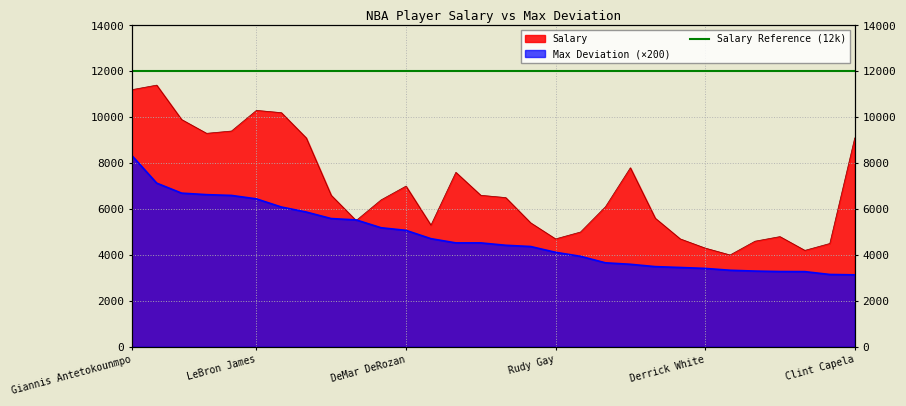

Reading right to left, extract all data points from this chart.

Salary: Clint Capela=9100.0	Brook Lopez=4500.0	Ben McLemore=4200.0	Kevin Huerter=4800.0	Rajon Rondo=4600.0	George Hill=4000.0	Derrick White=4300.0	Garrett Temple=4700.0	Joe Ingles=5600.0	Rudy Gobert=7800.0	Jarrett Allen=6100.0	Joe Harris=5000.0	Rudy Gay=4700.0	Taurean Prince=5400.0	Montrezl Harrell=6500.0	Dejounte Murray=6600.0	LaMarcus Aldridge=7600.0	Jabari Parker=5300.0	DeMar DeRozan=7000.0	Khris Middleton=6400.0	Lou Williams=5500.0	Bojan Bogdanovic=6600.0	Paul George=9100.0	Anthony Davis=10200.0	LeBron James=10300.0	Kawhi Leonard=9400.0	Russell Westbrook=9300.0	Trae Young=9900.0	James Harden=11400.0	Giannis Antetokounmpo=11200.0
Max Deviation: Clint Capela=3134.0	Brook Lopez=3150.0	Ben McLemore=3274.0	Kevin Huerter=3278.0	Rajon Rondo=3298.0	George Hill=3334.0	Derrick White=3414.0	Garrett Temple=3454.0	Joe Ingles=3492.0	Rudy Gobert=3594.0	Jarrett Allen=3658.0	Joe Harris=3942.0	Rudy Gay=4116.0	Taurean Prince=4368.0	Montrezl Harrell=4422.0	Dejounte Murray=4526.0	LaMarcus Aldridge=4526.0	Jabari Parker=4710.0	DeMar DeRozan=5072.0	Khris Middleton=5186.0	Lou Williams=5528.0	Bojan Bogdanovic=5586.0	Paul George=5870.0	Anthony Davis=6090.0	LeBron James=6444.0	Kawhi Leonard=6594.0	Russell Westbrook=6628.0	Trae Young=6694.0	James Harden=7130.0	Giannis Antetokounmpo=8336.0